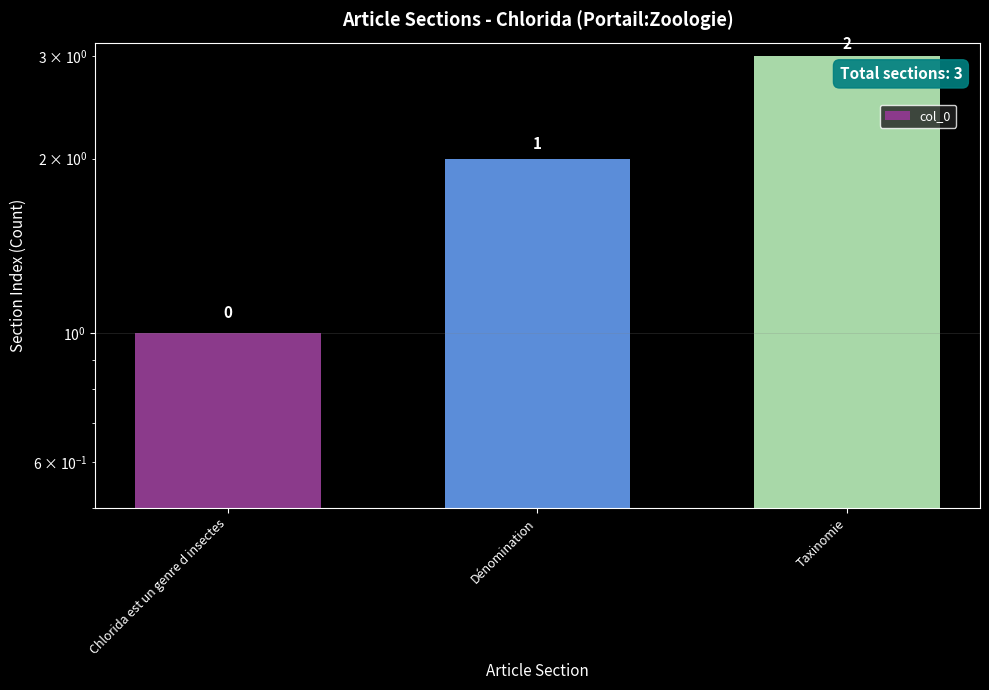

Approximately how many times larger is the value at Dénomination compared to Chlorida est un genre d insectes?

2.0